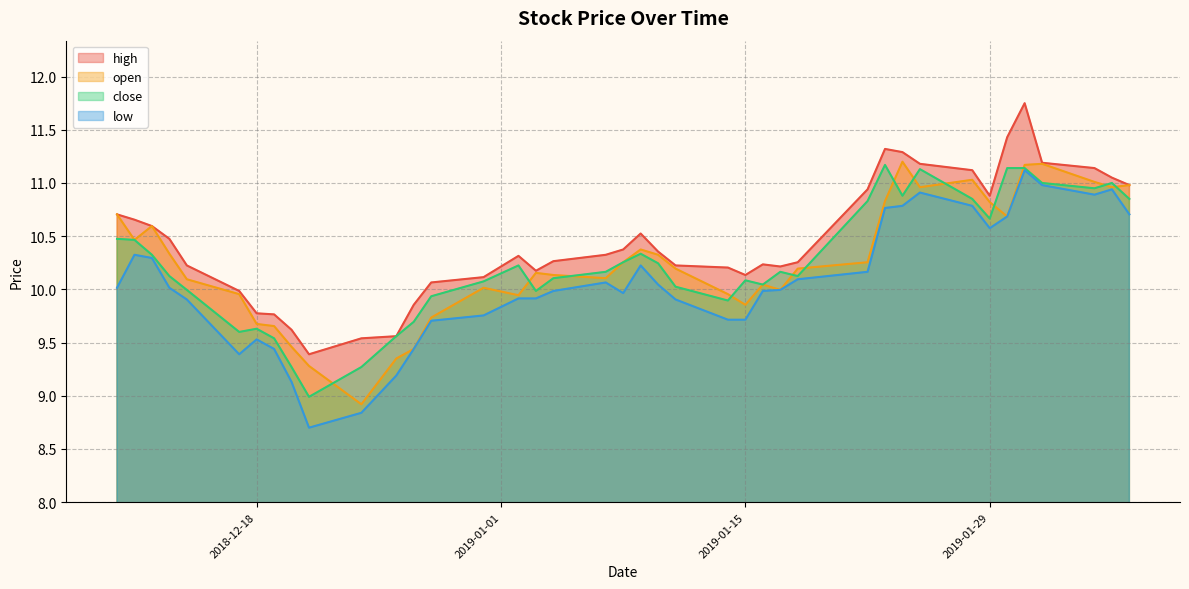

The value of close at 2019-01-15 is 10.1. True or false?

True